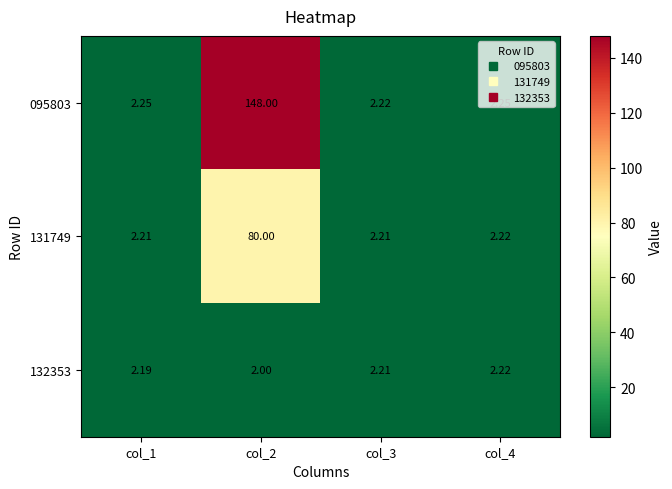

Is the value of 095803 at col_4 greater than the value of 132353 at col_1?

Yes